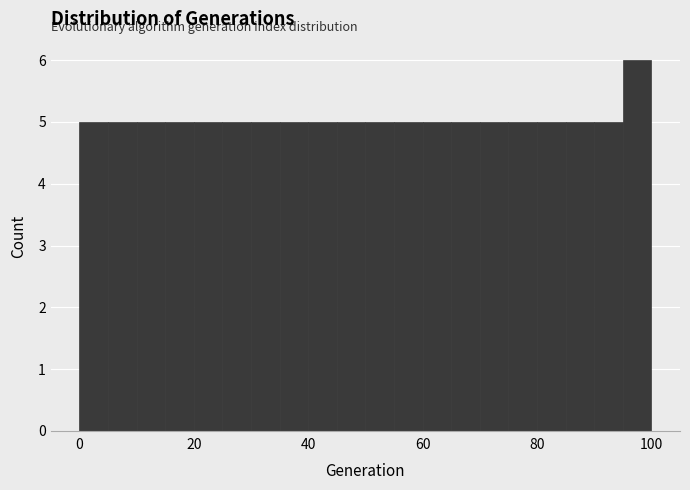

Around what value on the x-axis is the tallest bar? Give the approximate position of its centre, as read against the axis.

98